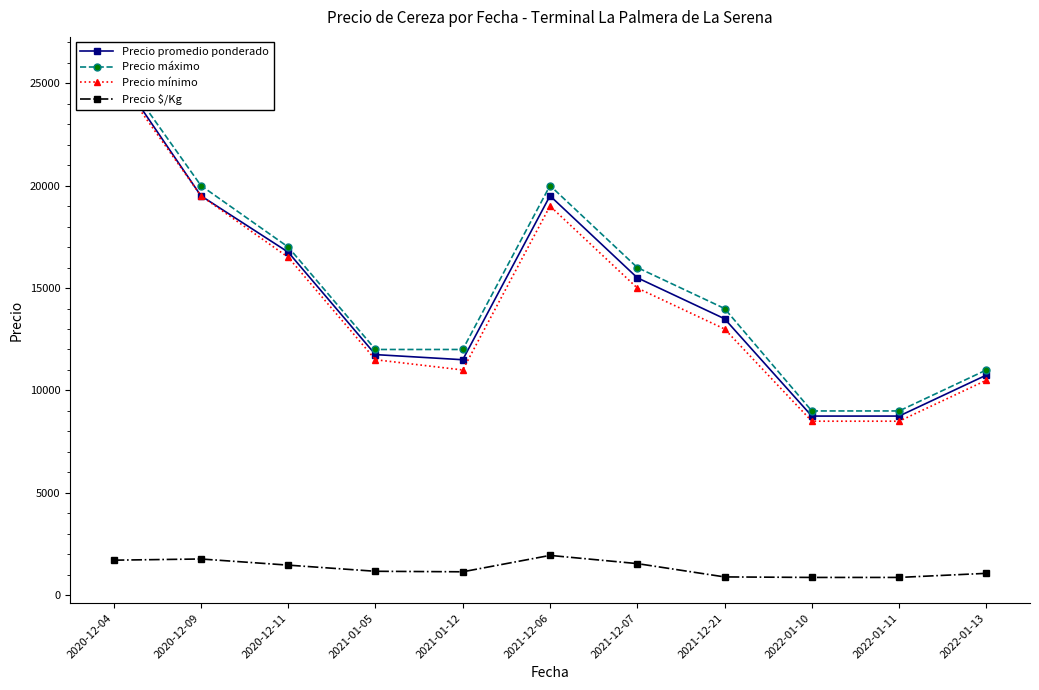

How many distinct data groups are displayed?

4